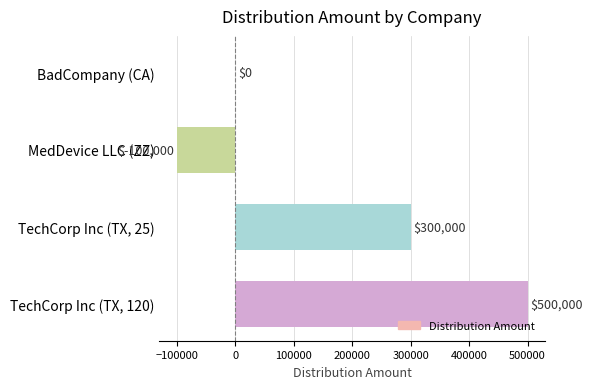

How many categories are shown in the chart?

4